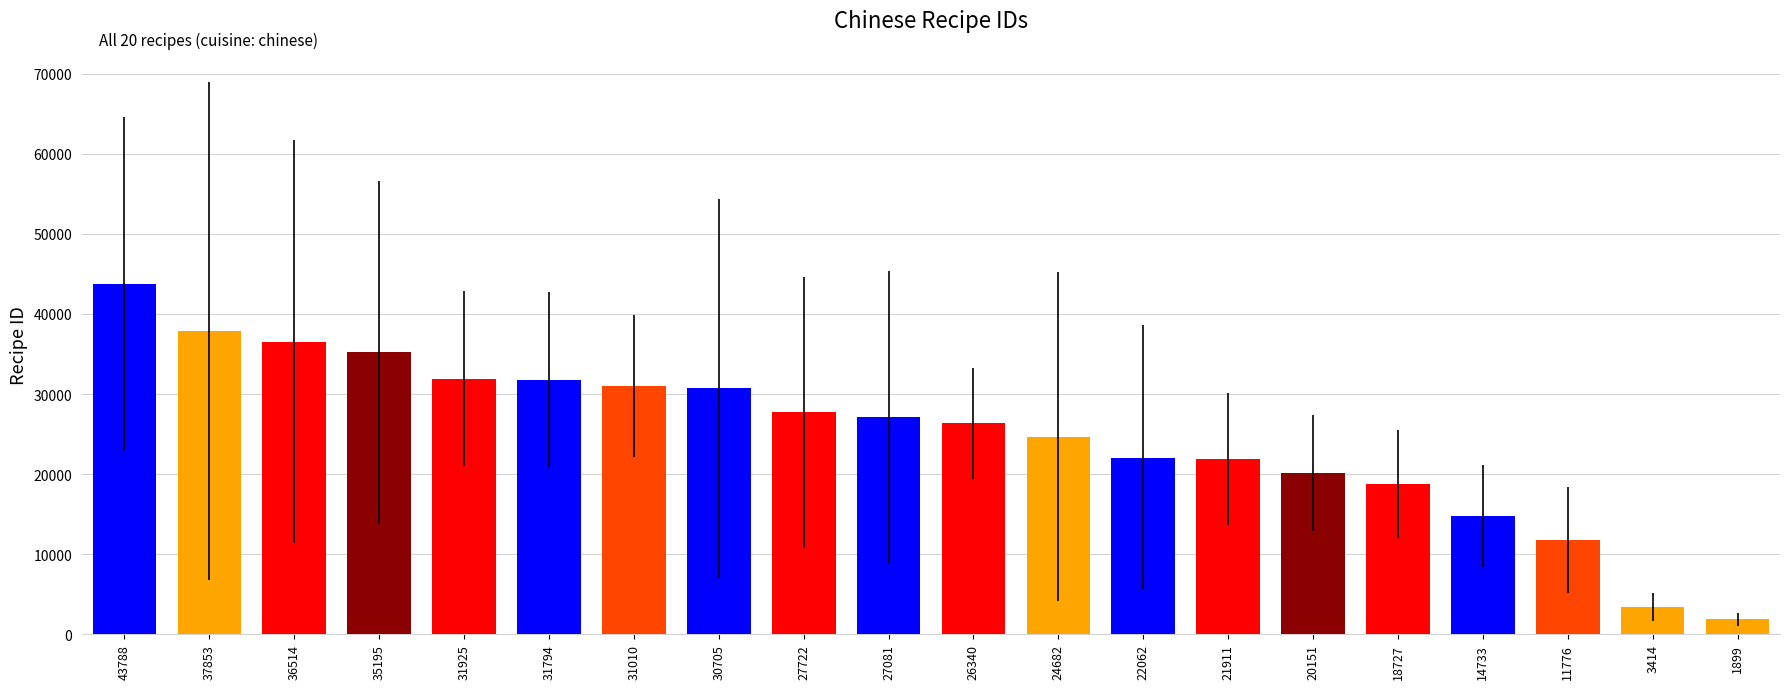

At which category does the chart reach its peak across all series?

43788